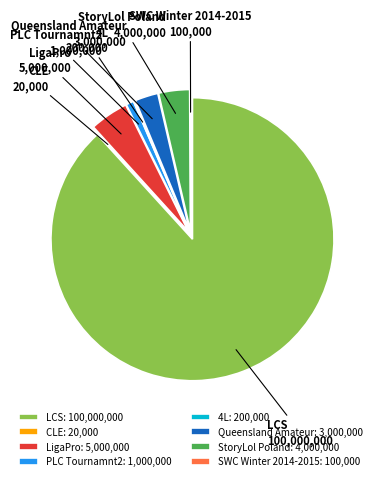

Does PLC Tournamnt2: 1,000,000 represent more than half of the total?

No